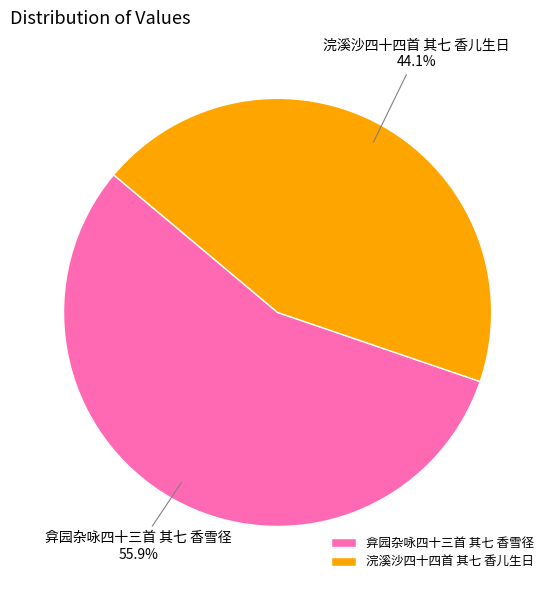

How many segments does this pie chart have?

2